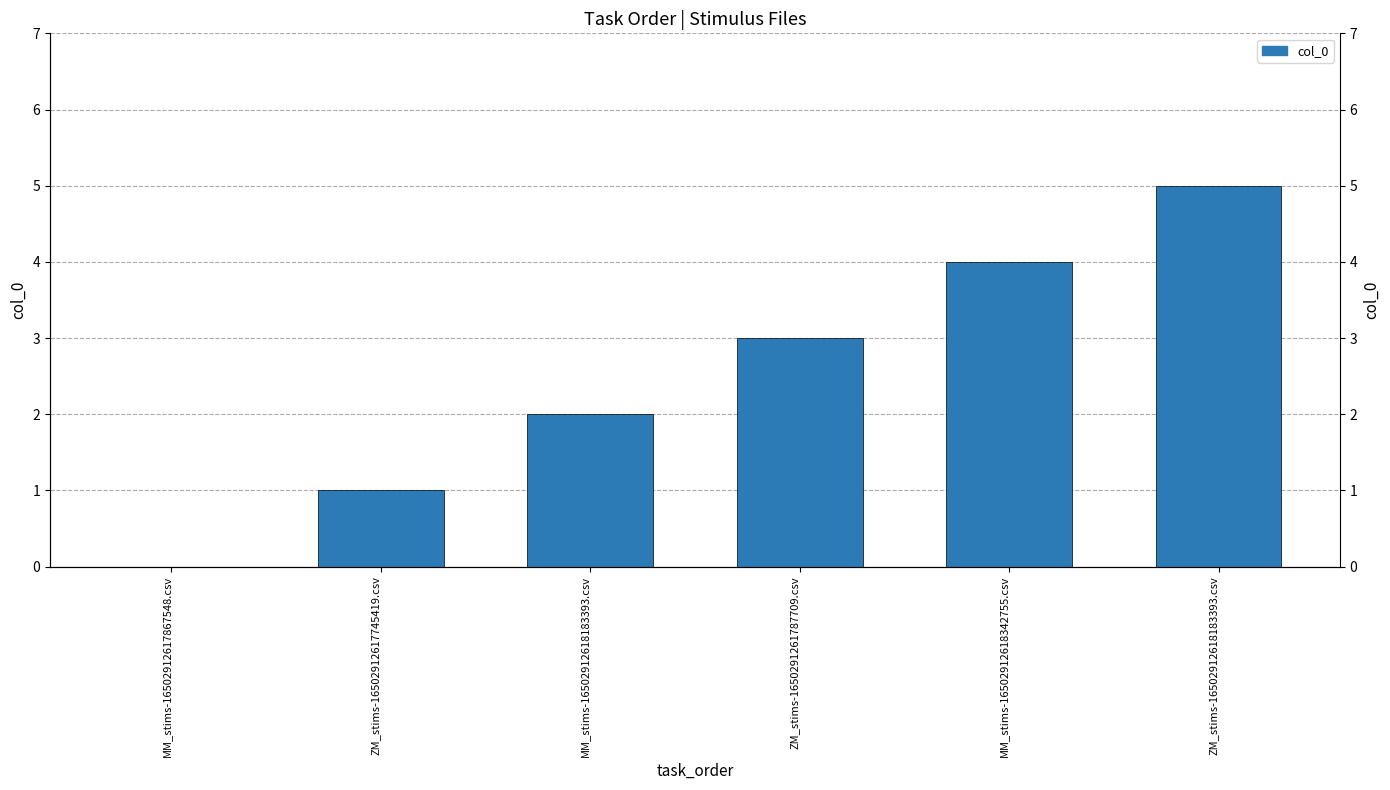

What is the sum of the values at MM_stims-16502912618342755.csv and MM_stims-16502912618183393.csv?

6